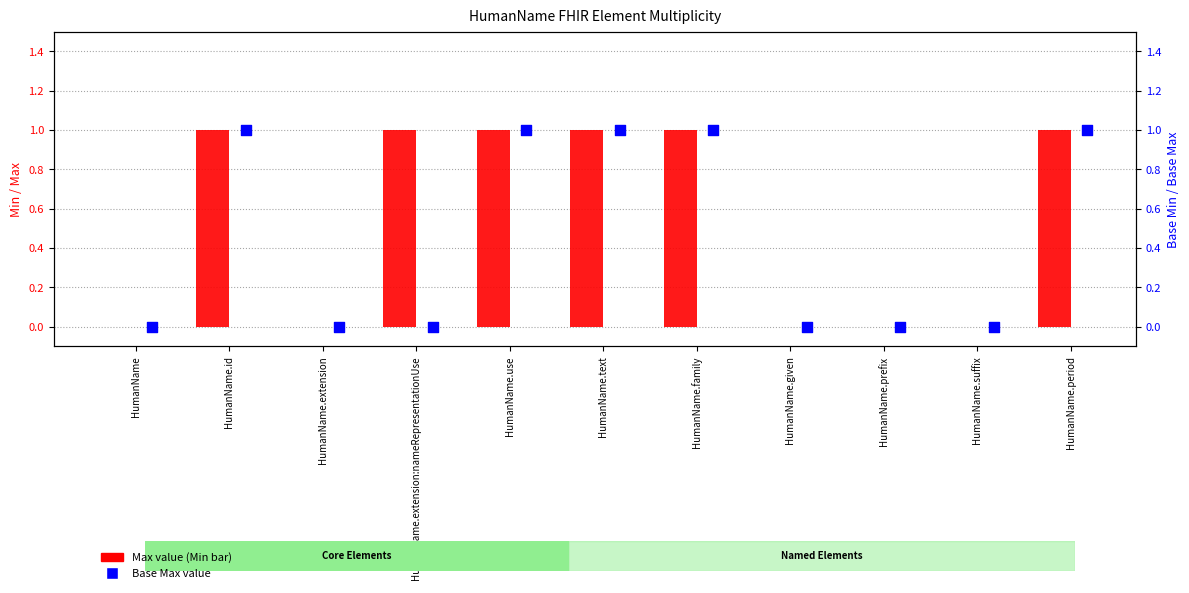

Is the value of Base Max value at HumanName.prefix greater than the value of Max value at HumanName.use?

No